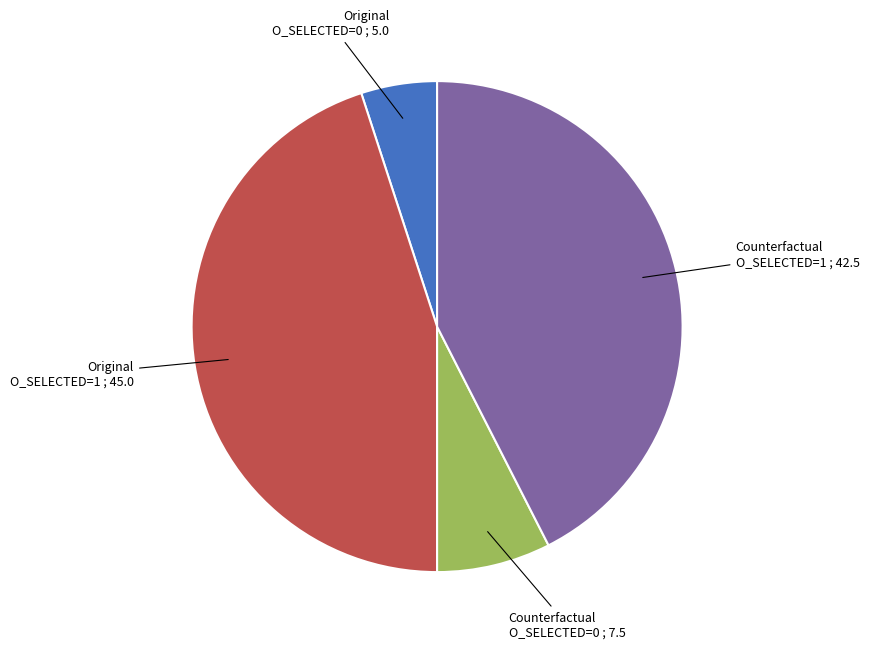

Is there any slice that represents more than half of the pie?

No